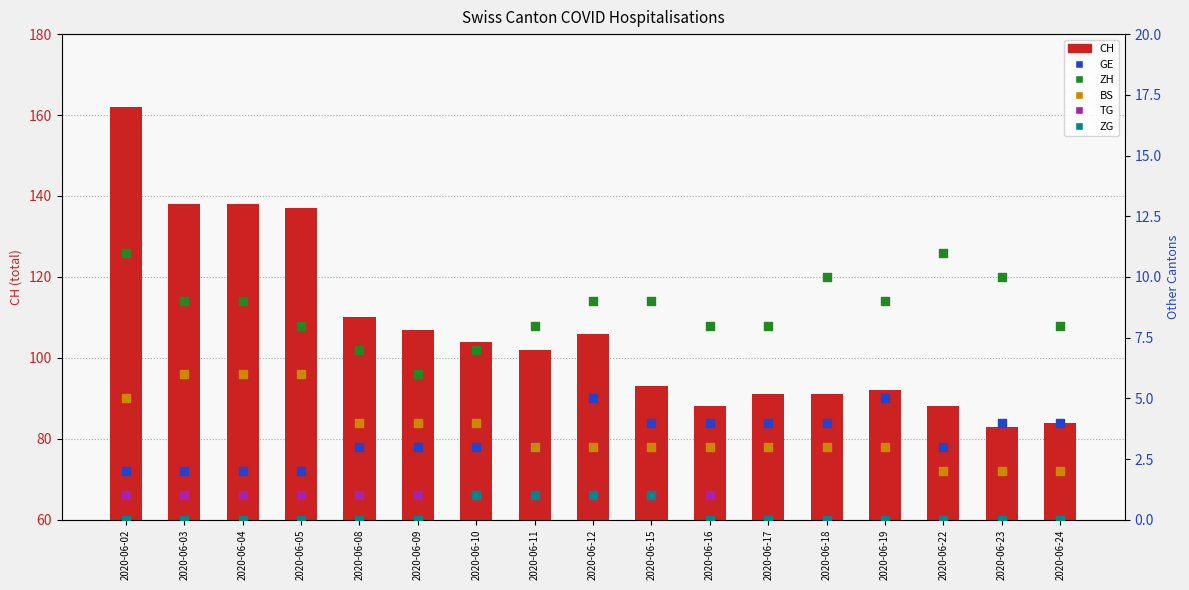

Which series has the widest spread of Y values?

CH